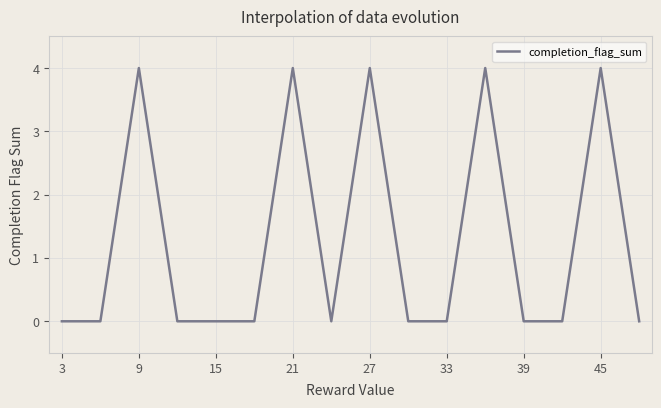

What is the maximum value shown in the chart?

4